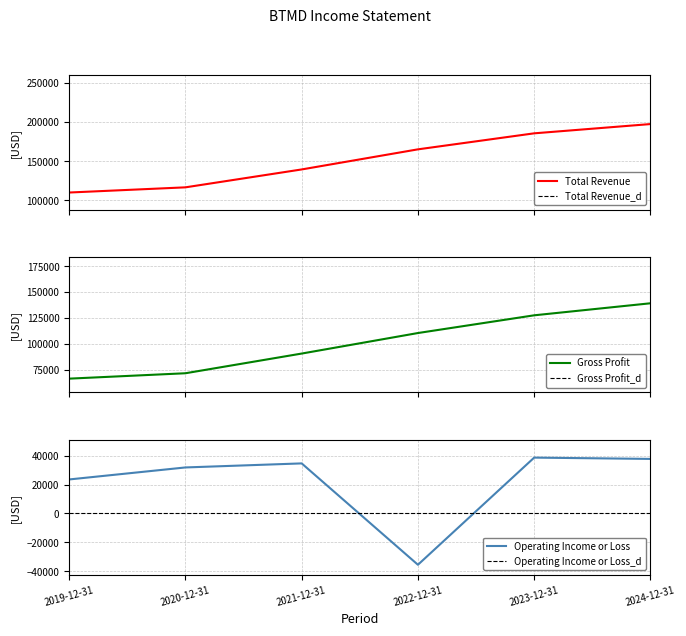

What are all the series names shown in the legend?

Total Revenue, Total Revenue_d, Gross Profit, Gross Profit_d, Operating Income or Loss, Operating Income or Loss_d